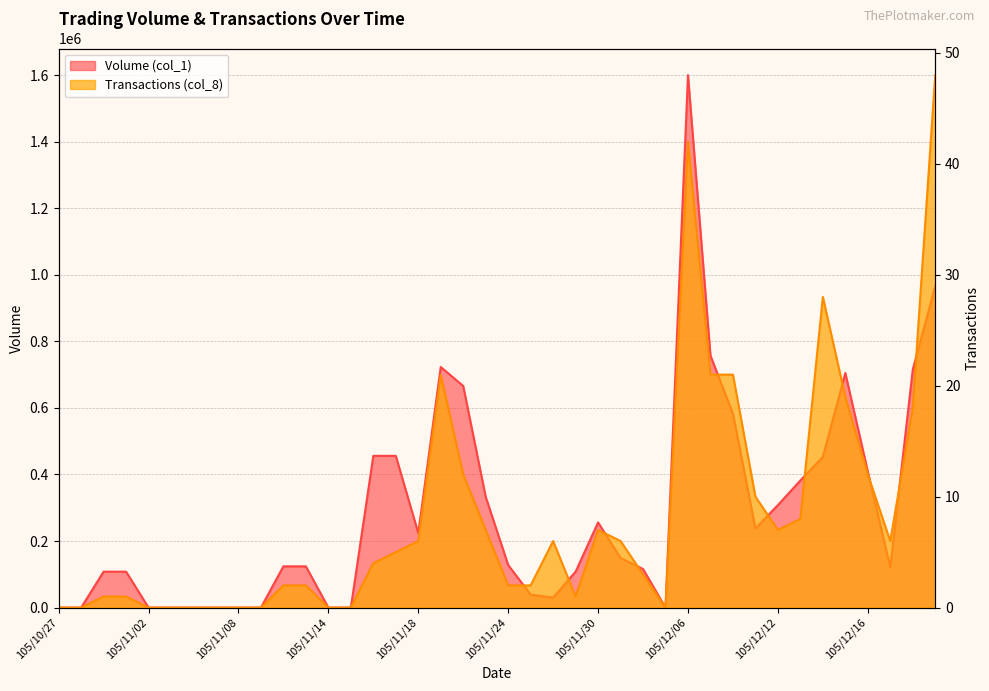

At how many categories does at least one series exceed 272376?

15